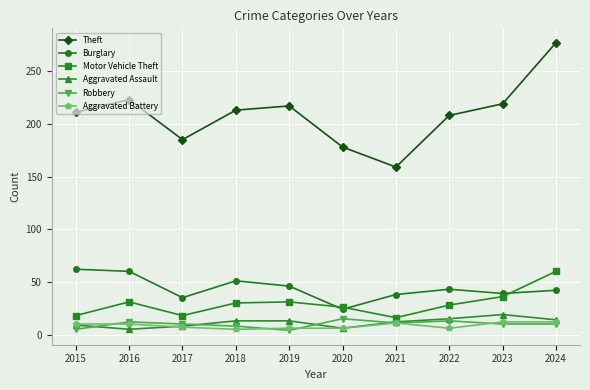

True or false: Burglary and Aggravated Battery intersect in this chart.

False